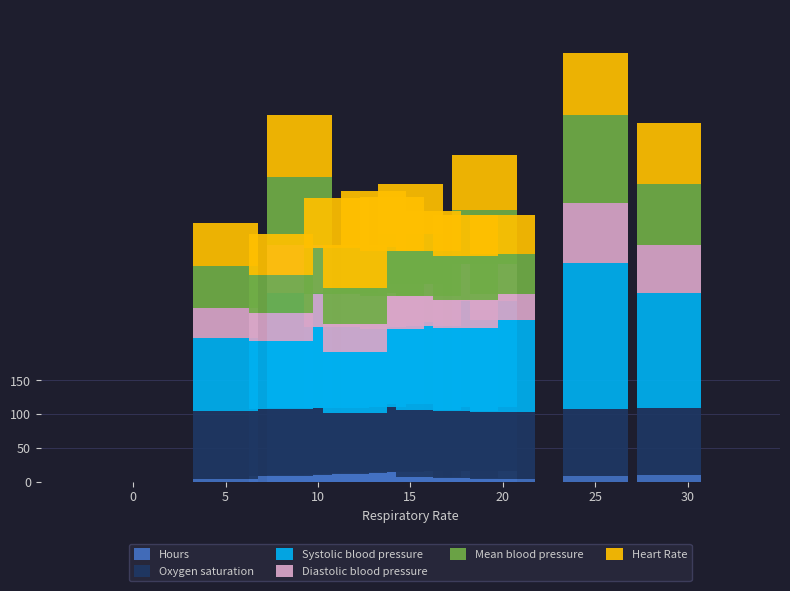

What is the maximum value for Hours?

15.2